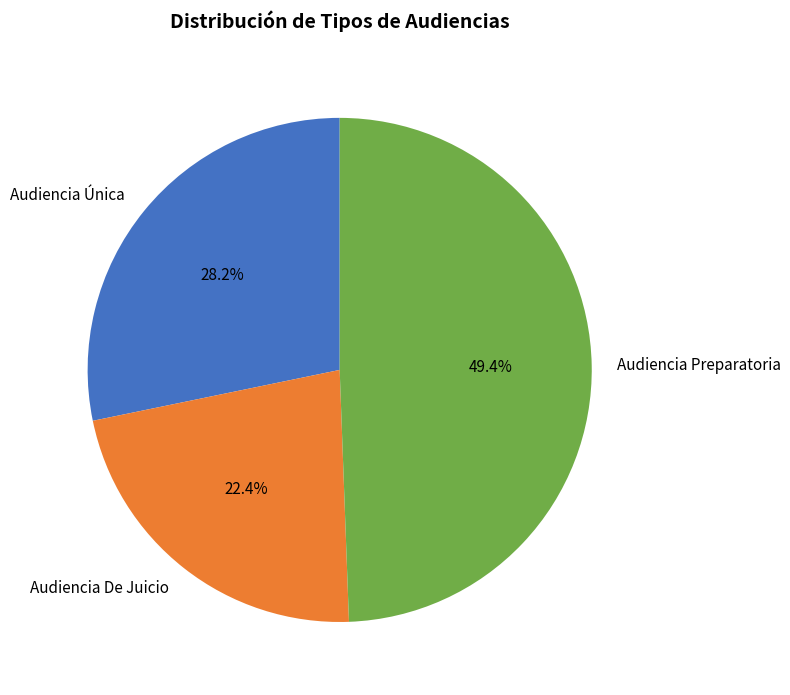

Count the number of slices in the pie.

3